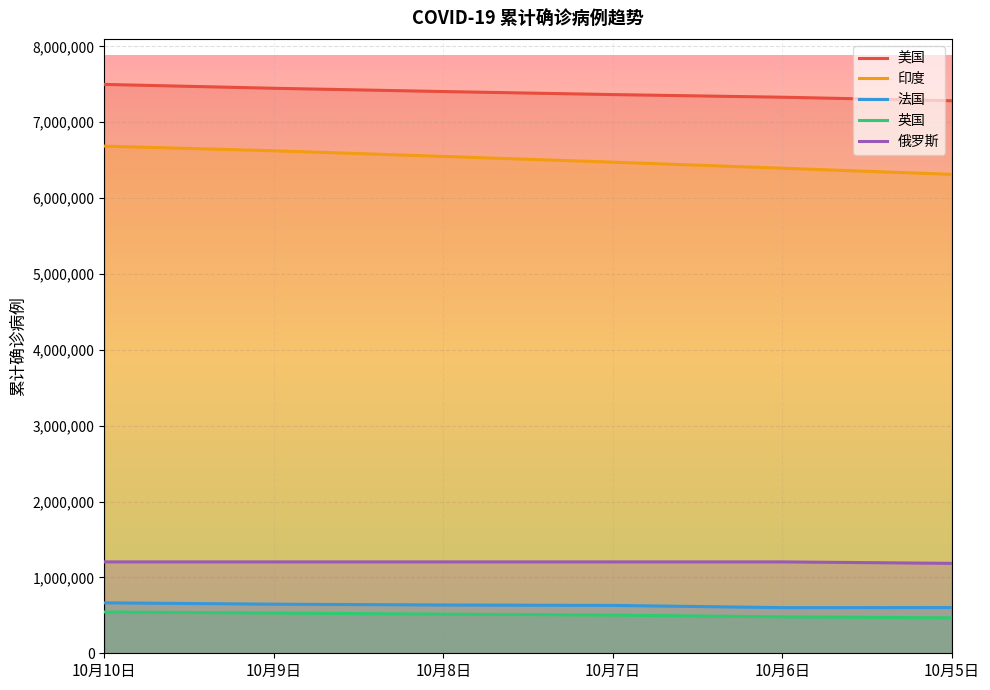

Reading left to right, transcribe all the data shown in this chart.

美国: 10月10日=7498477	10月9日=7447485	10月8日=7404372	10月7日=7364363	10月6日=7329593	10月5日=7282933
印度: 10月10日=6685082	10月9日=6623815	10月8日=6549373	10月7日=6473544	10月6日=6394068	10月5日=6312584
法国: 10月10日=665057	10月9日=647203	10月8日=636314	10月7日=630825	10月6日=601595	10月5日=602296
英国: 10月10日=544306	10月9日=530146	10月8日=515590	10月7日=502996	10月6日=480051	10月5日=467194
俄罗斯: 10月10日=1204502	10月9日=1204502	10月8日=1204502	10月7日=1204502	10月6日=1204502	10月5日=1185231